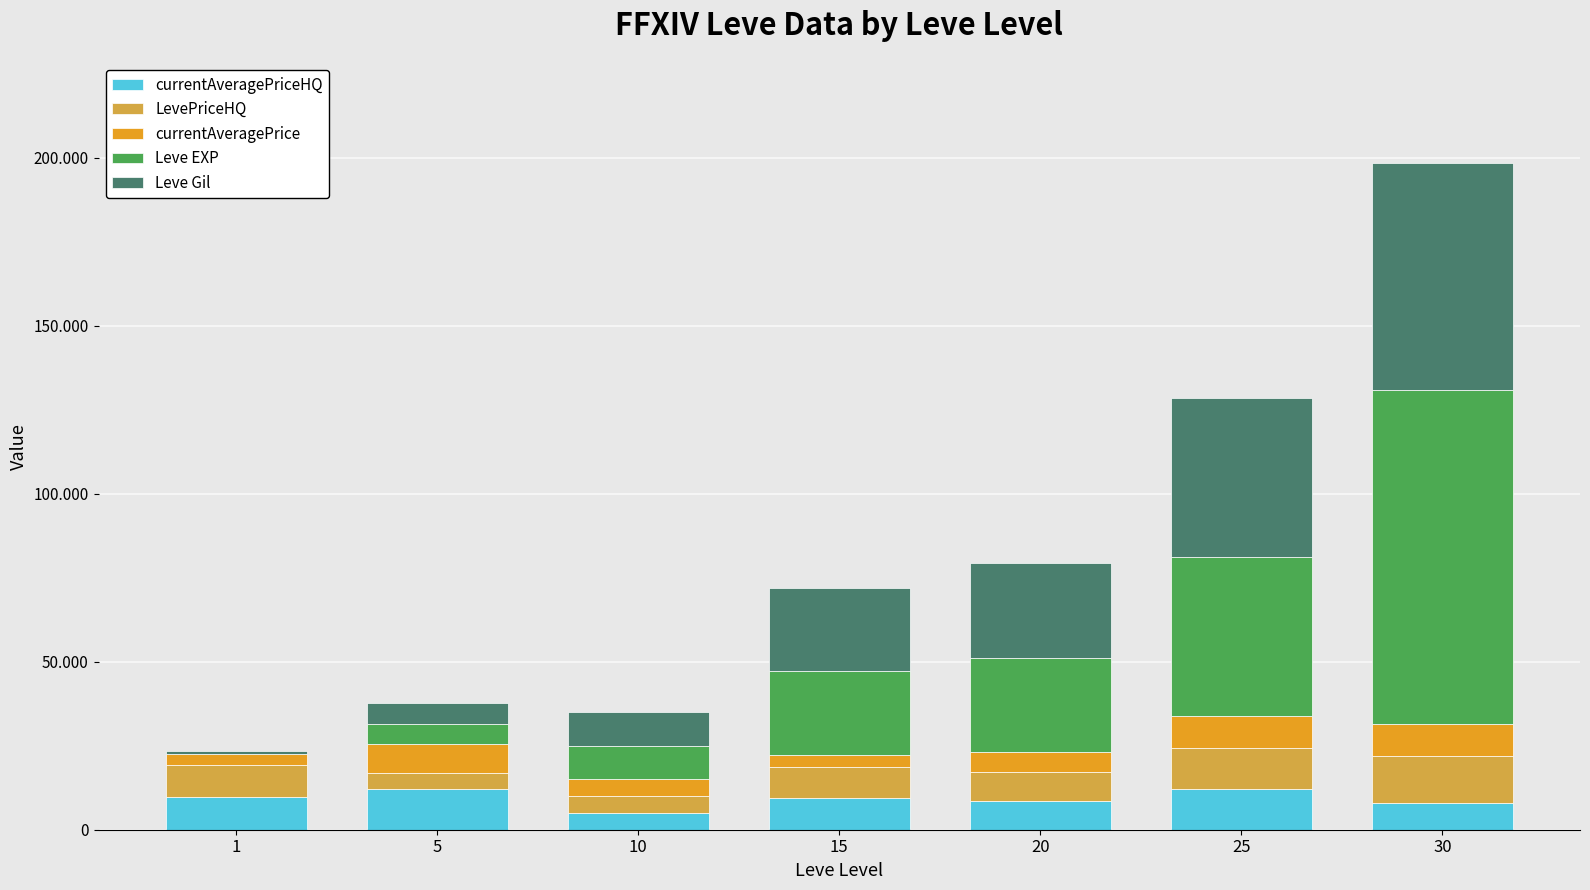

Are the bars grouped side by side (vs. stacked)?

No